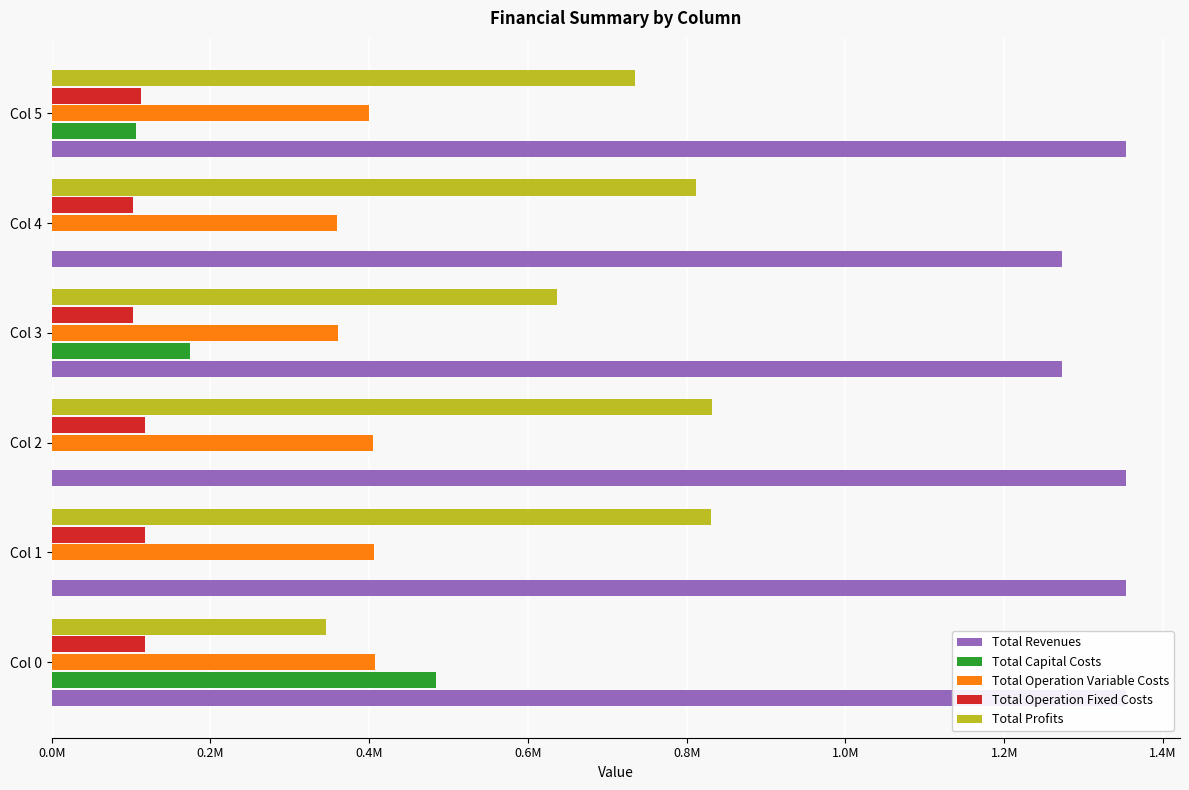

What position from the left is 1.0M?

6